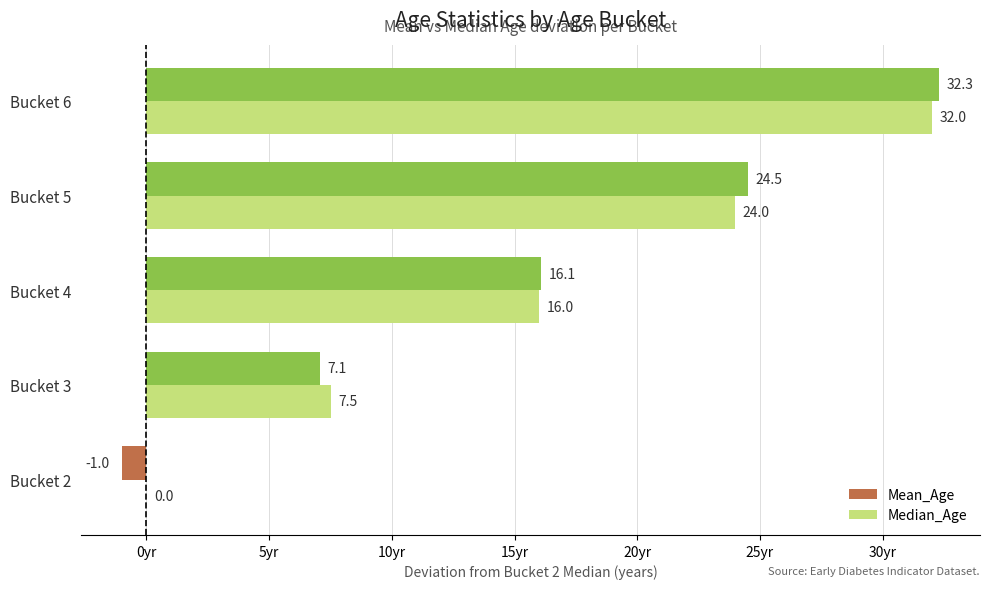

Which series changed the most between Bucket 3 and Bucket 6?

Mean_Age